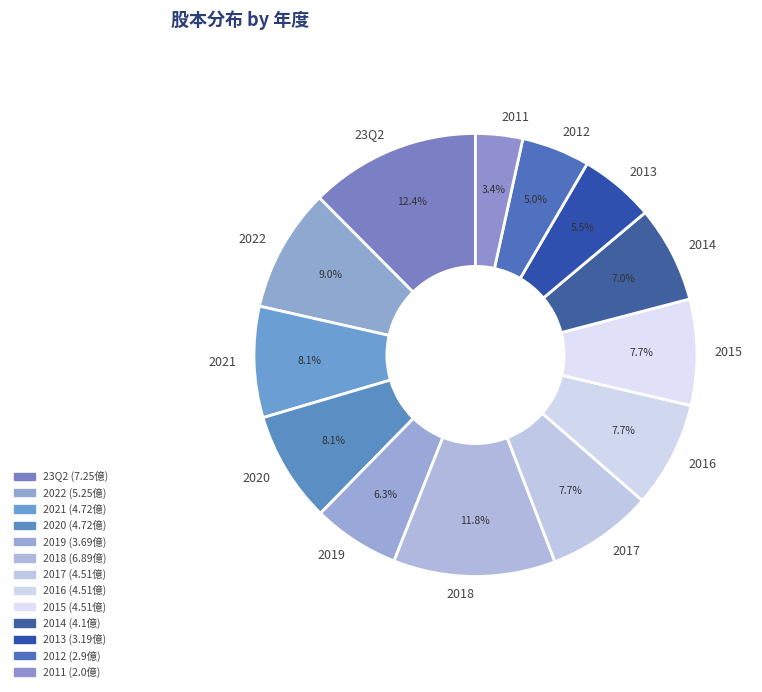

Is there any slice that represents more than half of the pie?

No